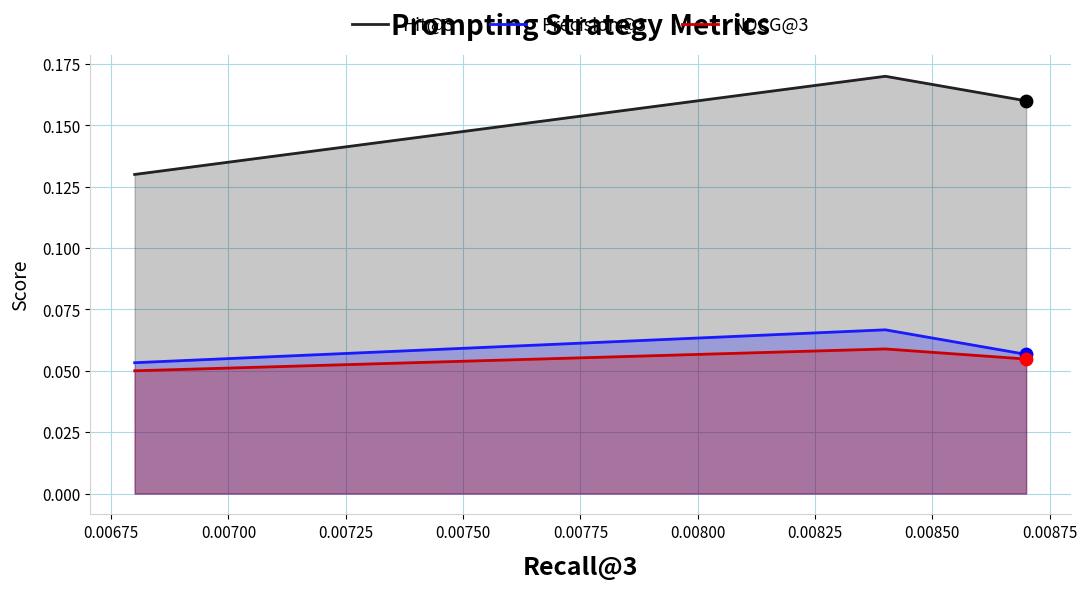

What are all the series names shown in the legend?

Hit@3, Precision@3, NDCG@3